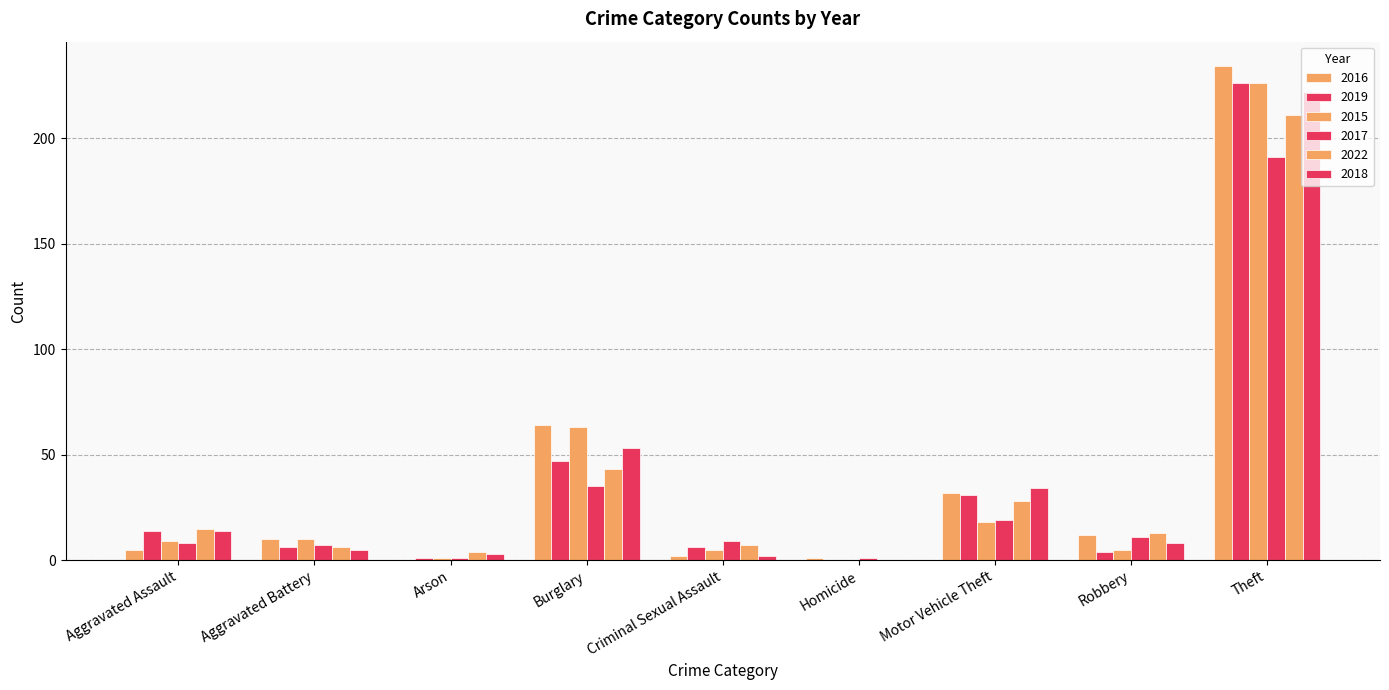

Which series changed the most between Aggravated Battery and Motor Vehicle Theft?

2018